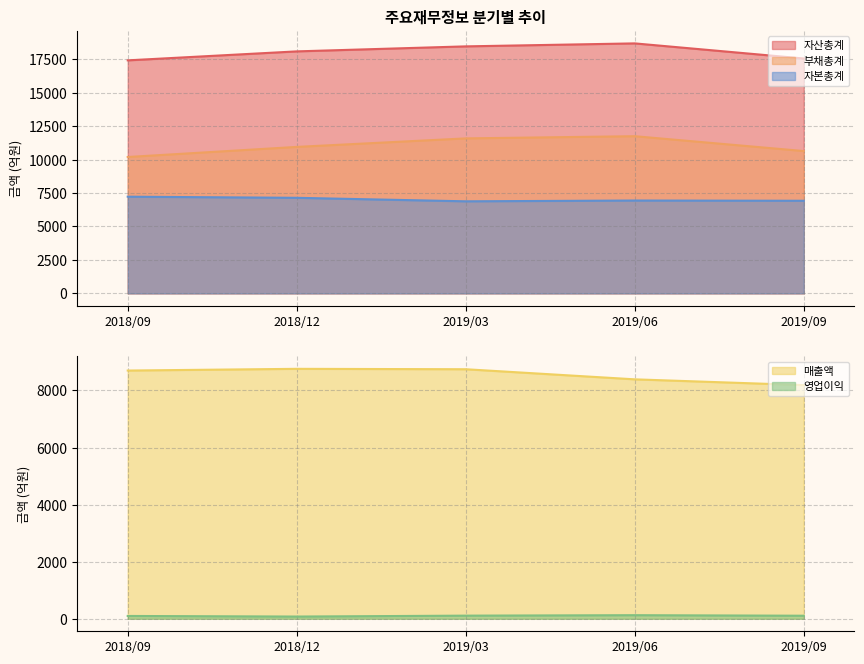

Reading left to right, what are all the values shown in this chart?

매출액: 2018/09=8699	2018/12=8759	2019/03=8745	2019/06=8391	2019/09=8189
영업이익: 2018/09=99	2018/12=78	2019/03=110	2019/06=126	2019/09=107
자산총계: 2018/09=17426	2018/12=18097	2019/03=18472	2019/06=18695	2019/09=17565
부채총계: 2018/09=10197	2018/12=10952	2019/03=11589	2019/06=11753	2019/09=10642
자본총계: 2018/09=7229	2018/12=7145	2019/03=6883	2019/06=6942	2019/09=6924